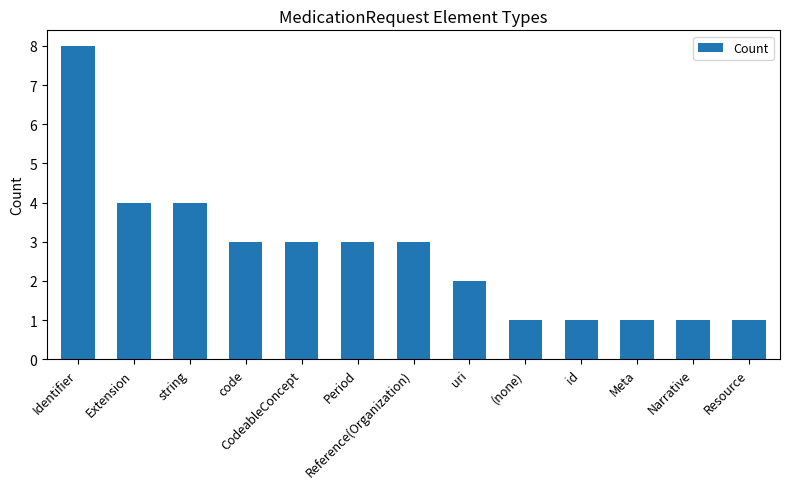

What is the sum of all values?

35